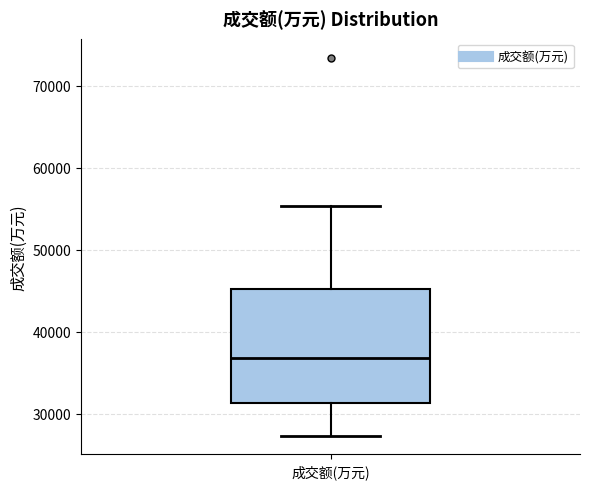

Transcribe this box plot: give where the median line is, the range the box spans, and where the two whiskers end, as read against the y-axis. The values are not printed on the chart, so give them approximately, as read against the axis.

median 37000, box 31000 to 45000, whiskers 27000 to 55000